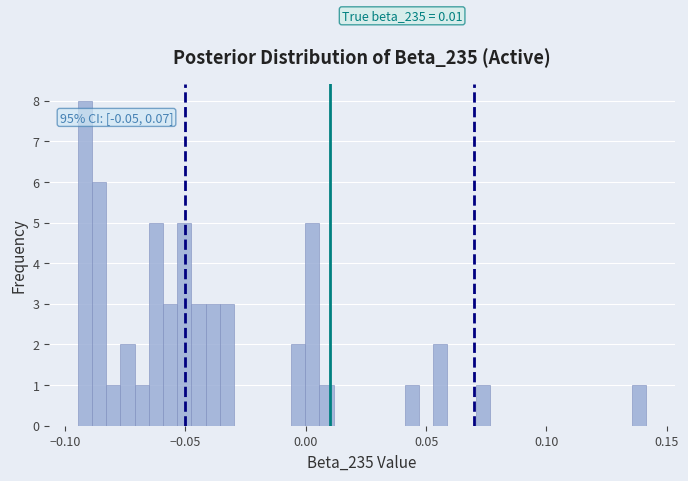

Around what value on the x-axis is the tallest bar? Give the approximate position of its centre, as read against the axis.

-0.090